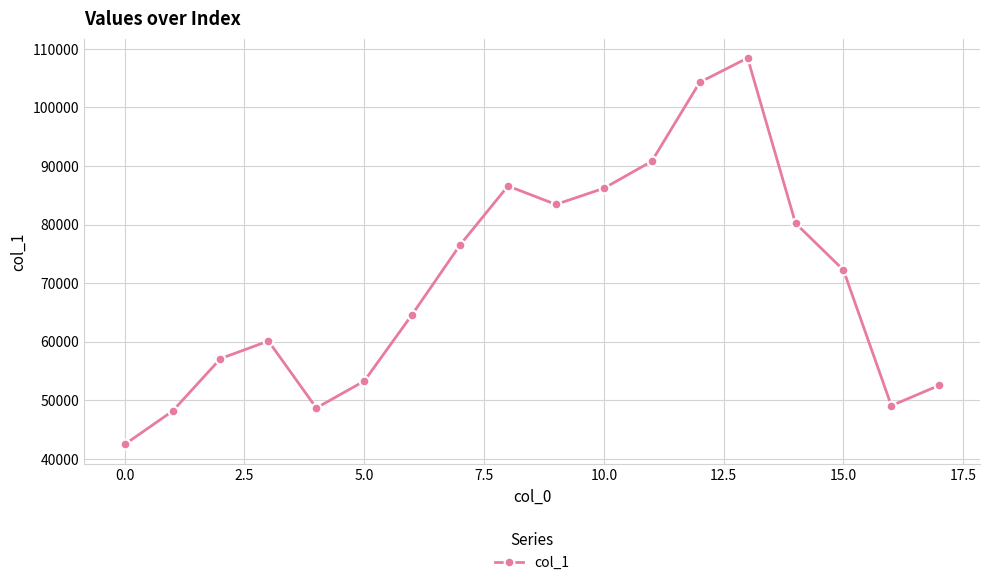

What is the smallest value displayed?

42466